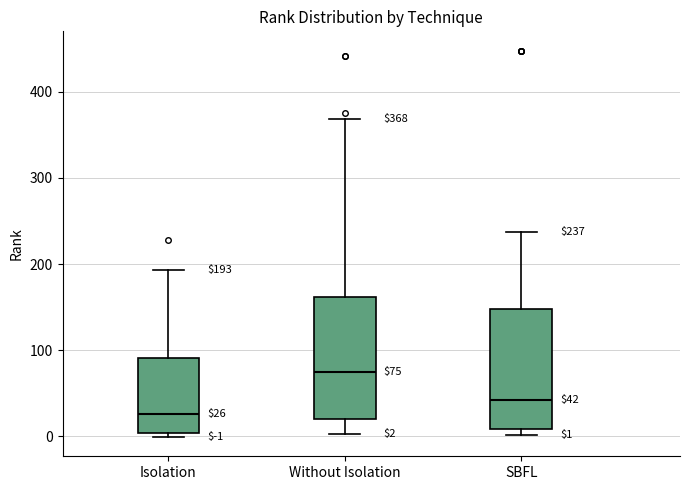

Which box's median line is the highest?

Without Isolation